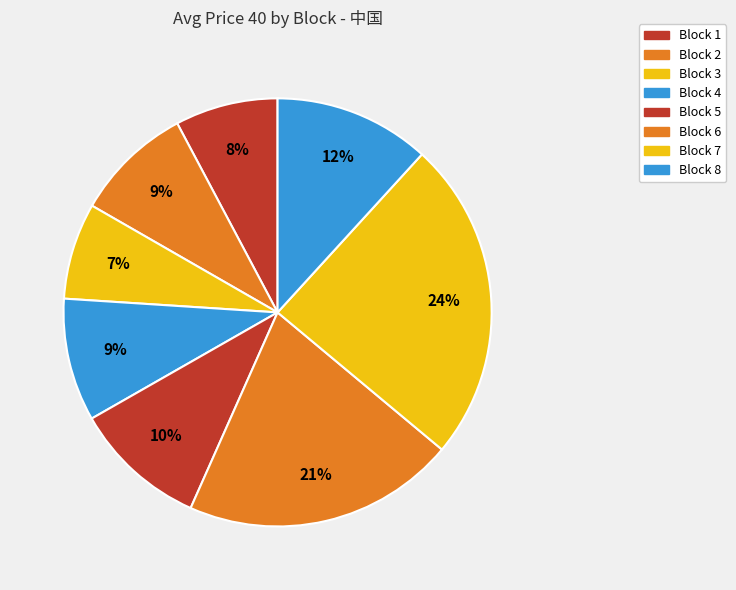

Which slice is the largest?

Block 7